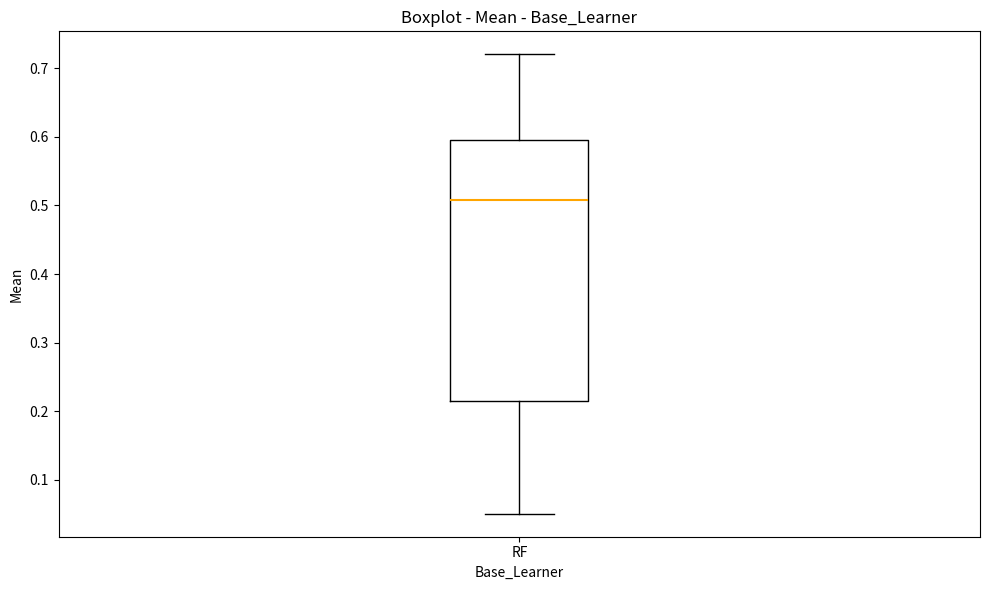

Where does the lower whisker of the box for RF end on the y-axis? The values are not printed on the chart, so give them approximately, as read against the axis.

0.05